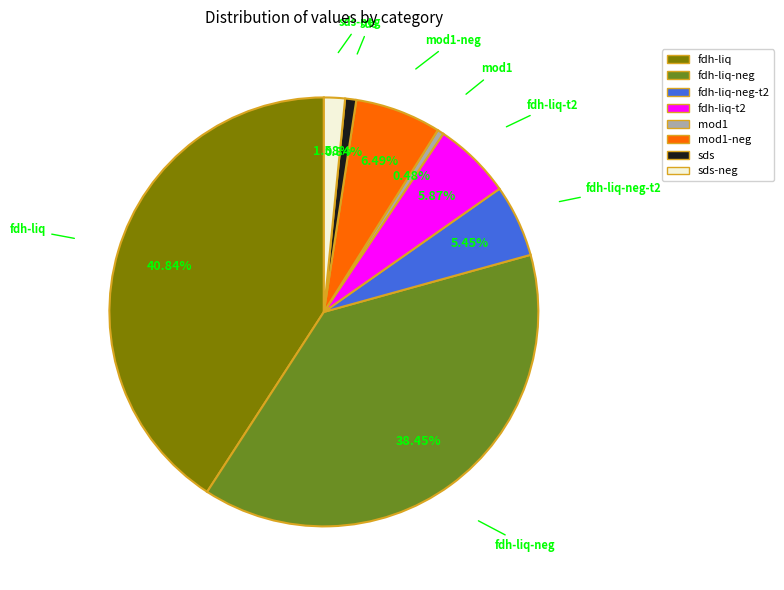

Which category has the biggest portion of the pie?

fdh-liq